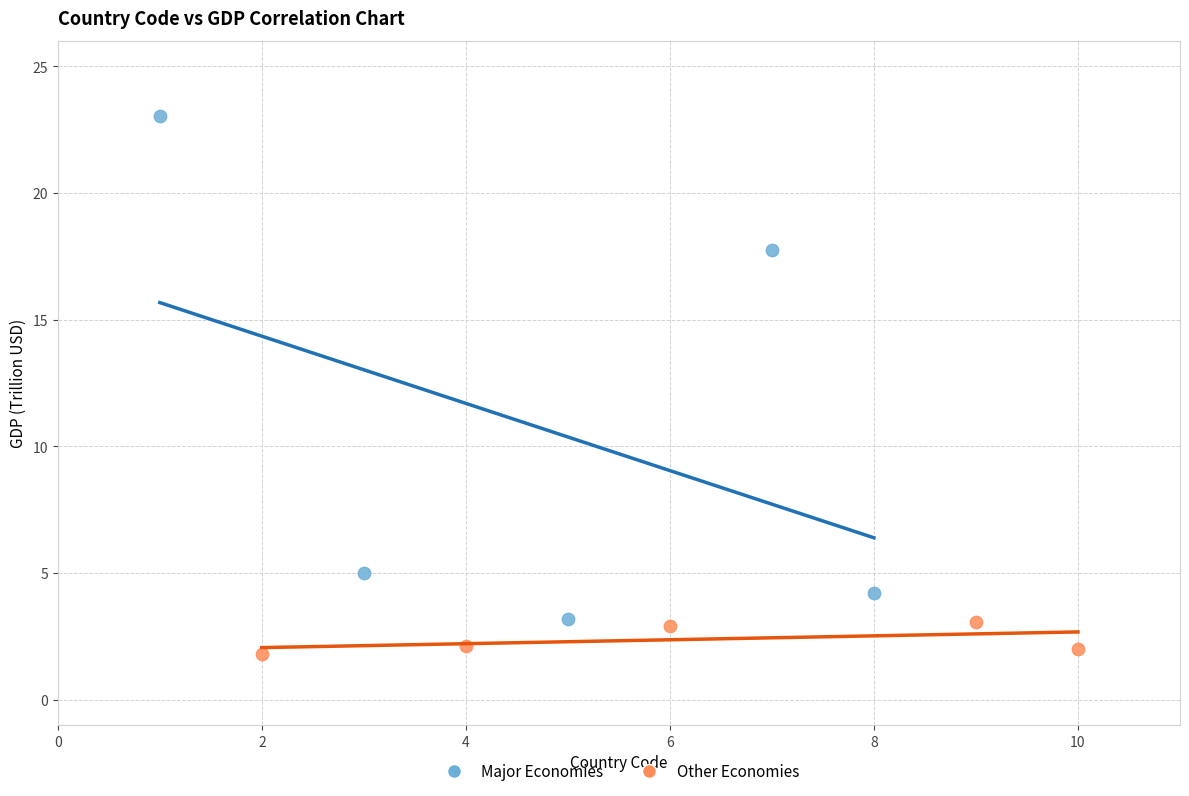

Which series reaches the maximum Y coordinate?

Major Economies